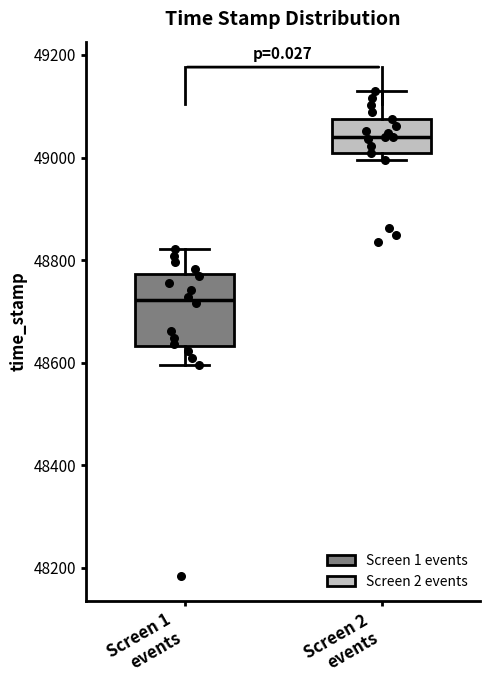

Reading left to right, read every box against the y-axis: the position of its median line, the range the box covers, and the ends of its whiskers. The values are not printed on the chart, so give them approximately, as read against the axis.

Screen 1 events: median 48720, box 48640 to 48780, whiskers 48600 to 48820
Screen 2 events: median 49040, box 49000 to 49080, whiskers 49000 (just below the box's lower edge) to 49120